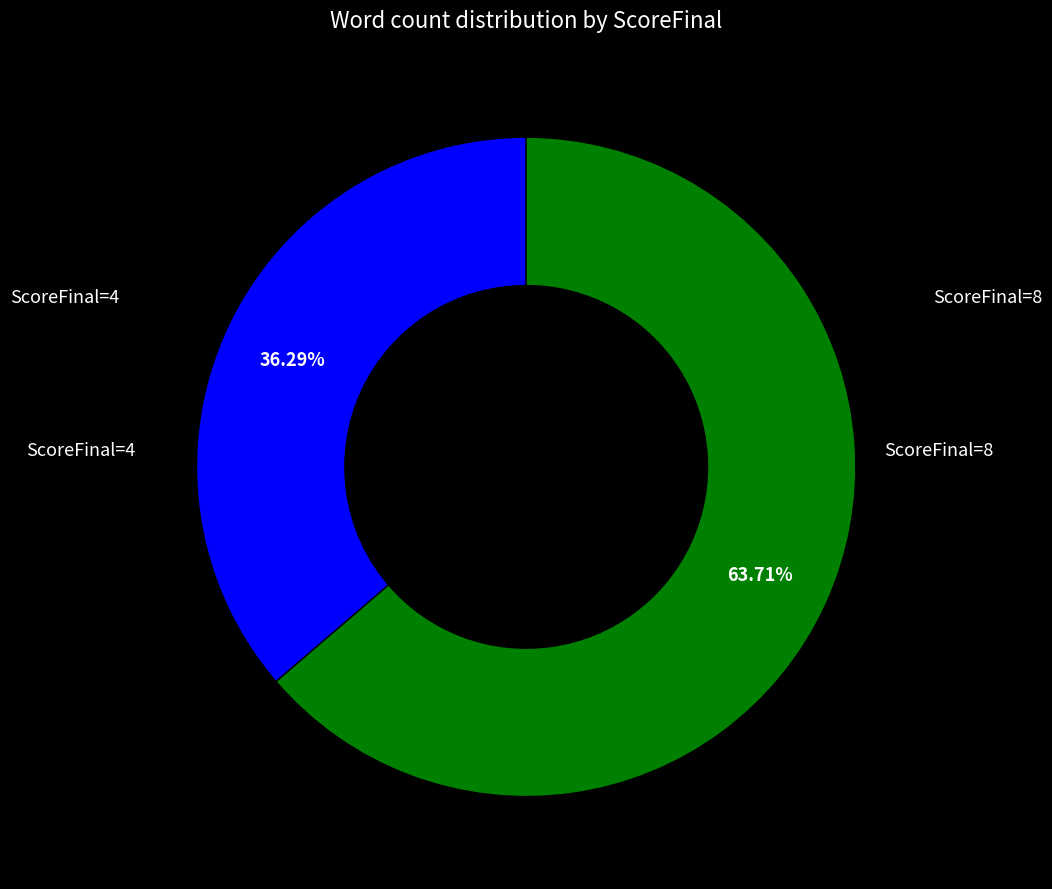

Does any single category account for the majority?

Yes